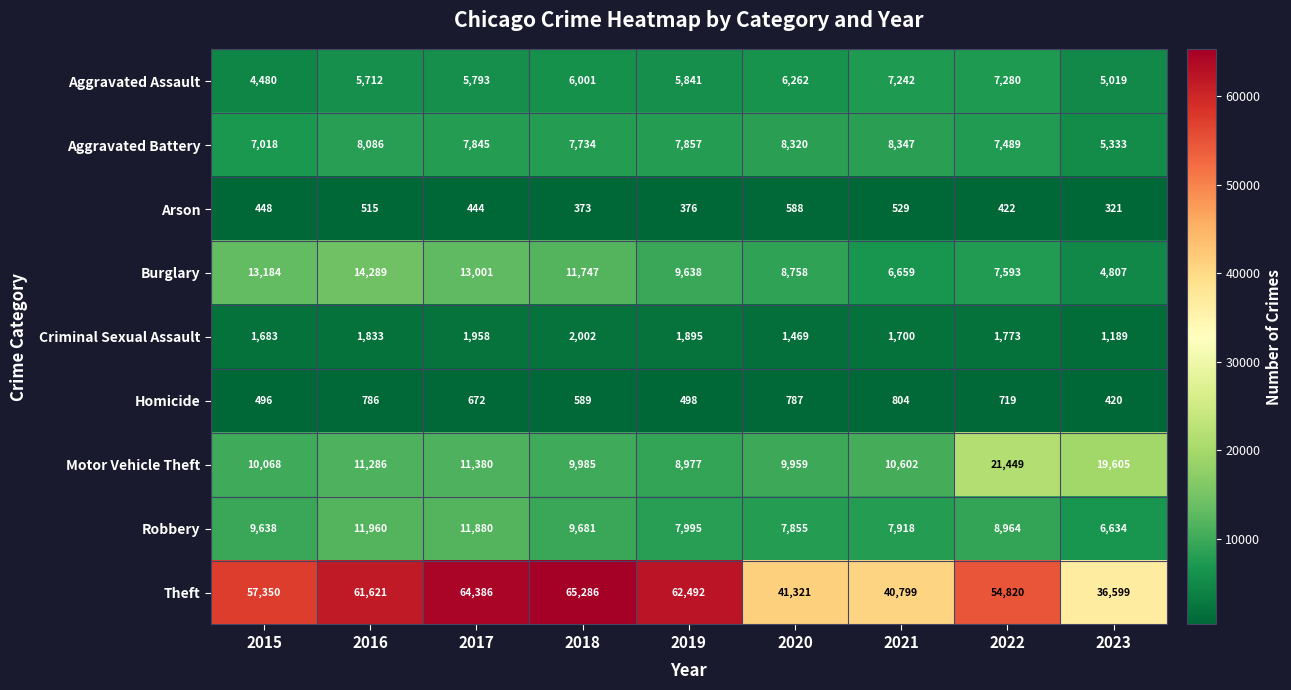

What value does the Theft series have at 2019, to the nearest 50?

62500